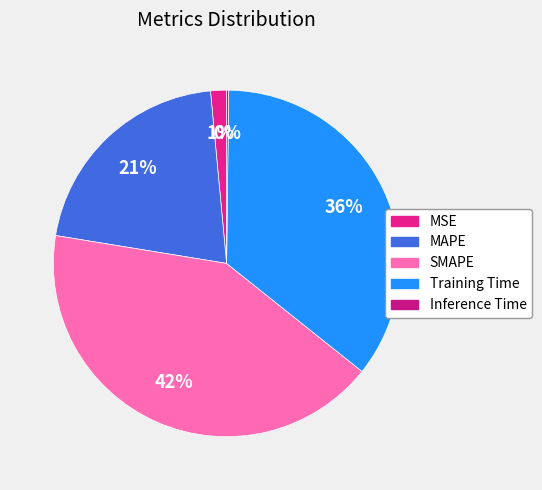

Rank the categories by value from lowest to highest.

Inference Time, MSE, MAPE, Training Time, SMAPE